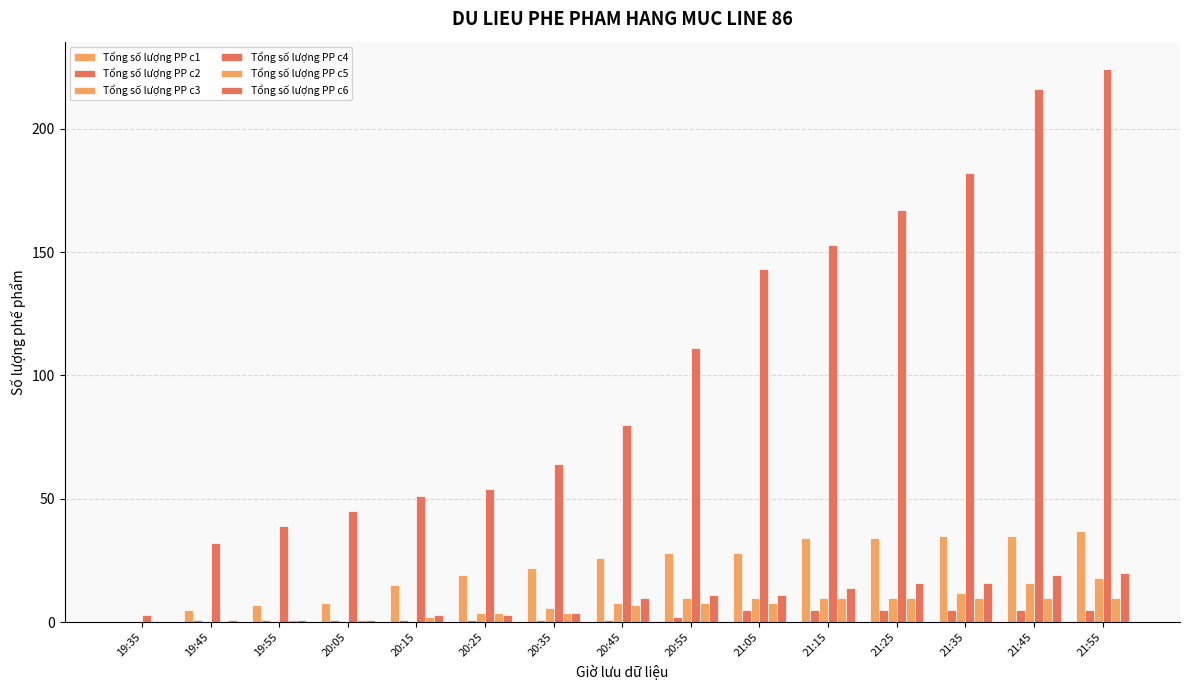

What is the lowest value of the Tổng số lượng PP c4 series?

3